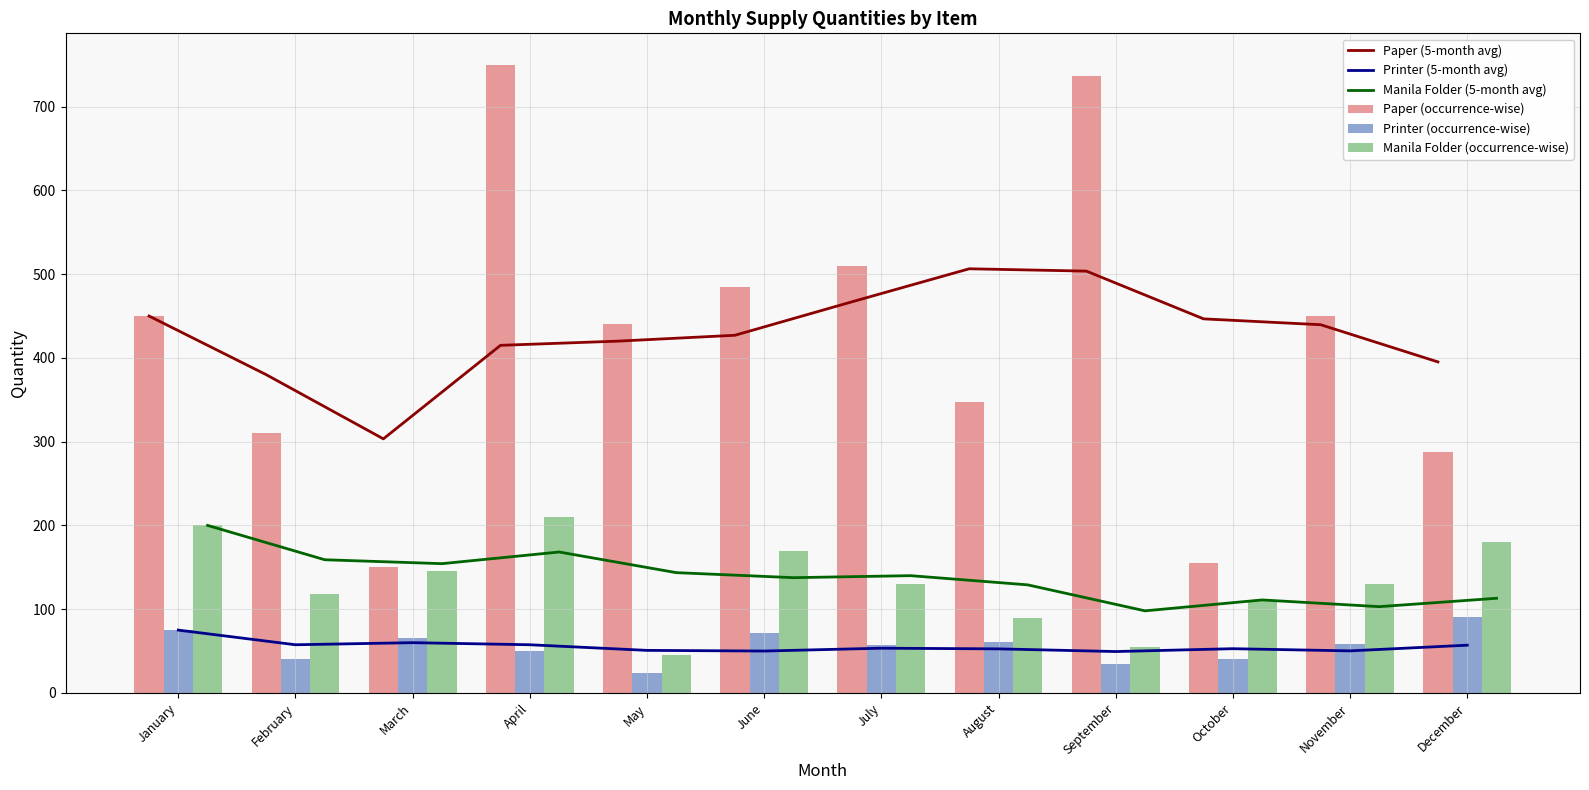

What are all the series names shown in the legend?

Paper (5-month avg), Printer (5-month avg), Manila Folder (5-month avg), Paper (occurrence-wise), Printer (occurrence-wise), Manila Folder (occurrence-wise)